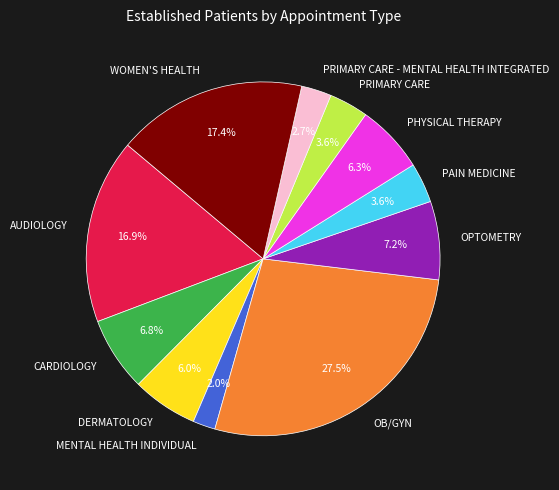

Is PRIMARY CARE the majority of the pie?

No